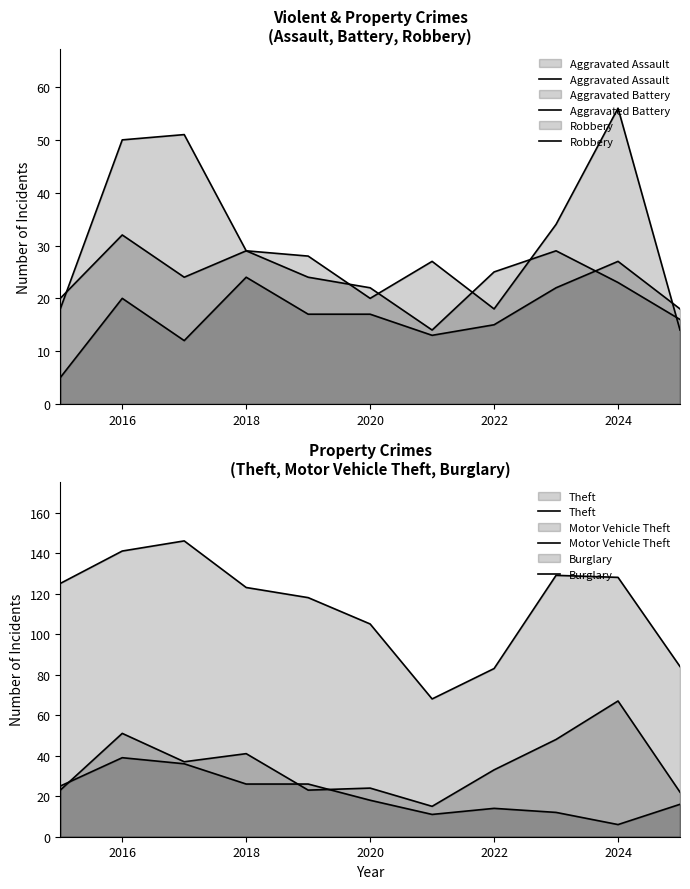

What is the minimum value shown in the chart?

5